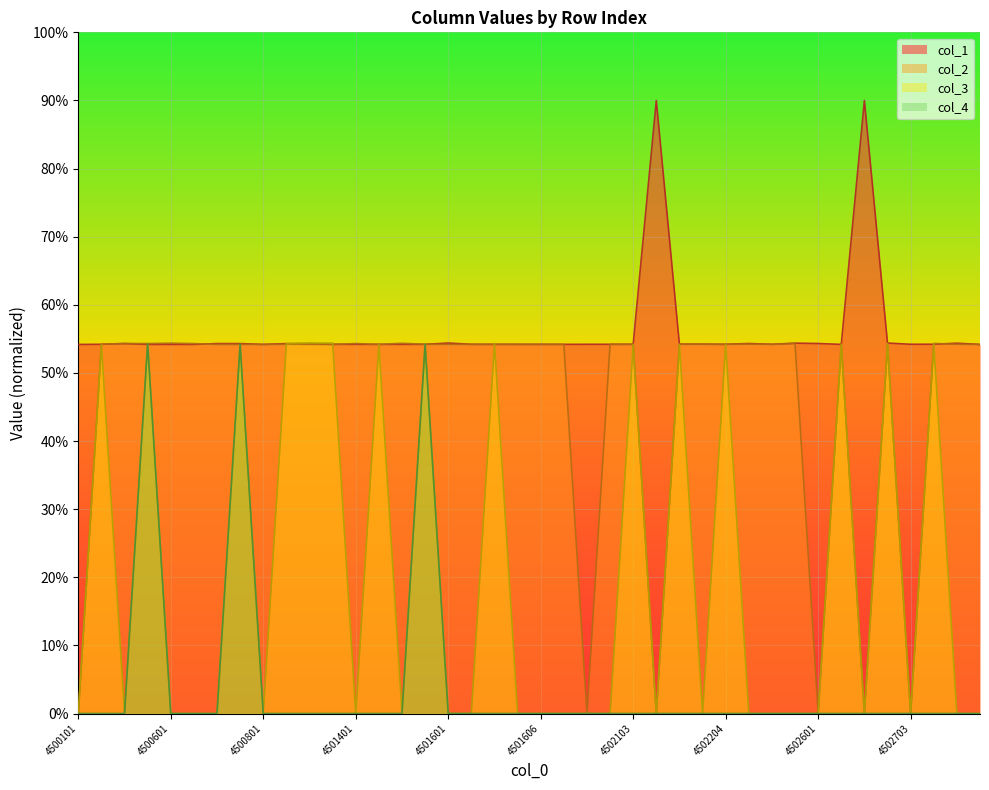

How many interior local peaks does the col_4 series have?

3